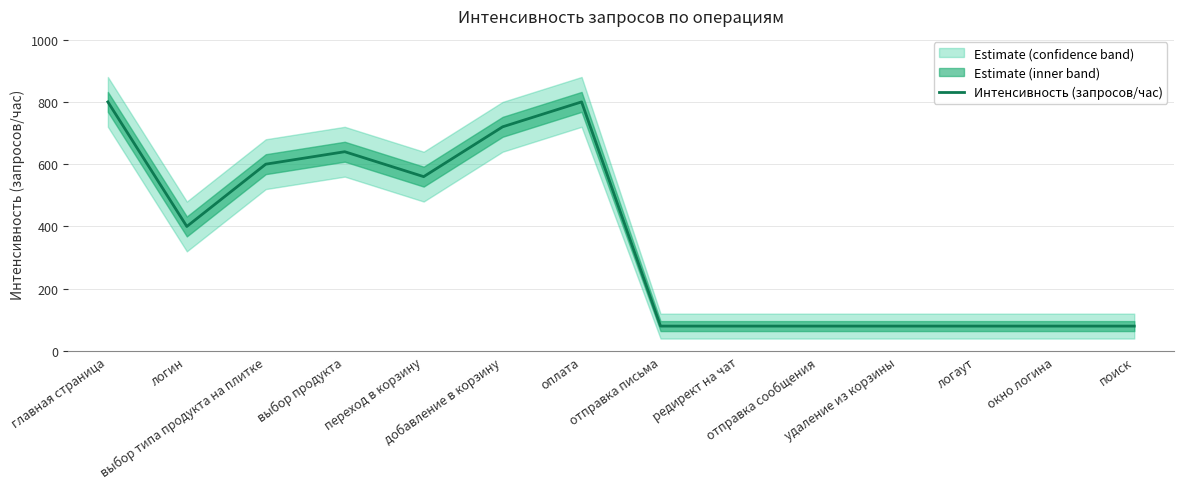

True or false: the data shows 784 at выбор типа продукта на плитке.

False